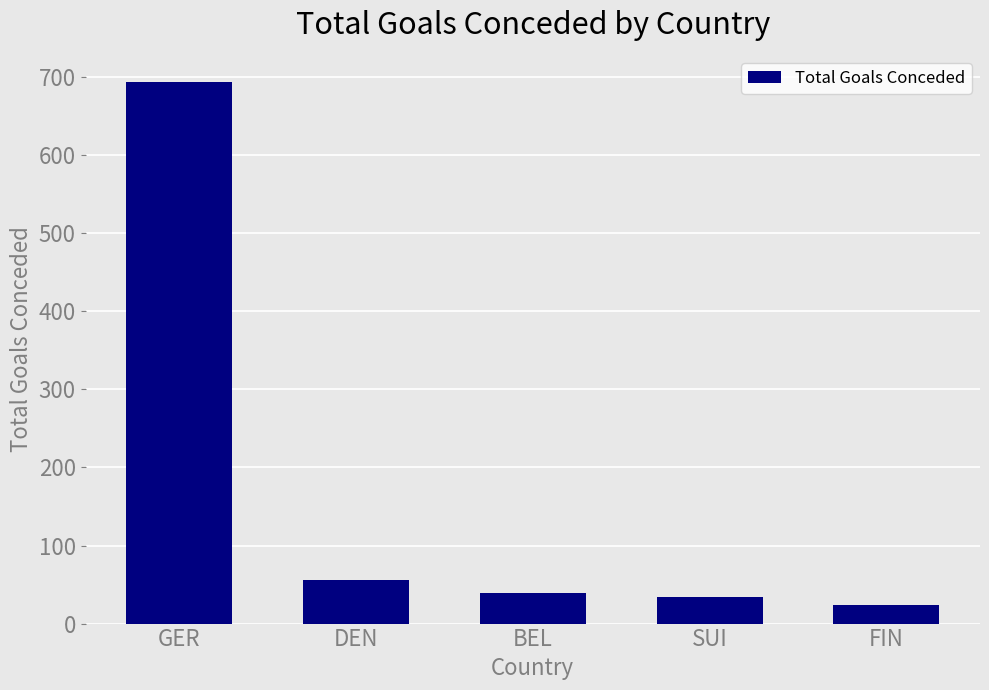

What is the change in value from GER to BEL?

-655